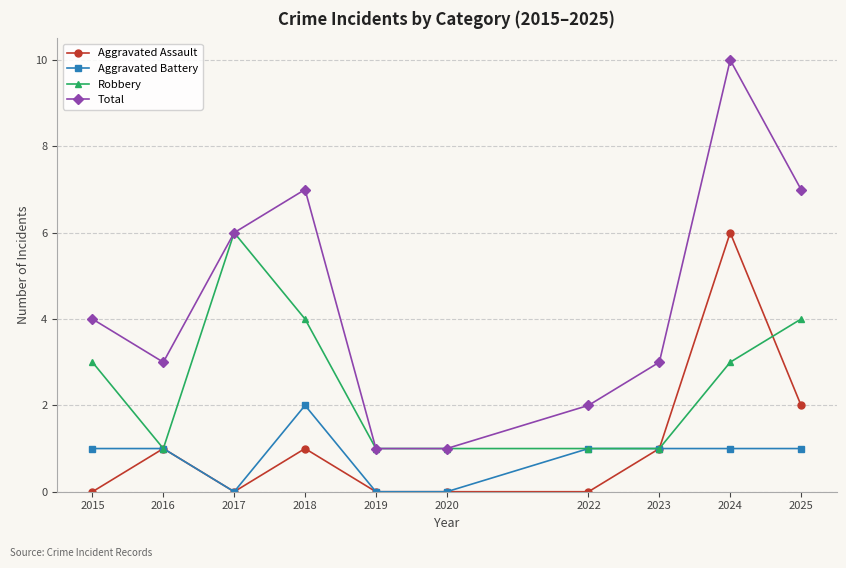

What is the average value of the Aggravated Assault series?

1